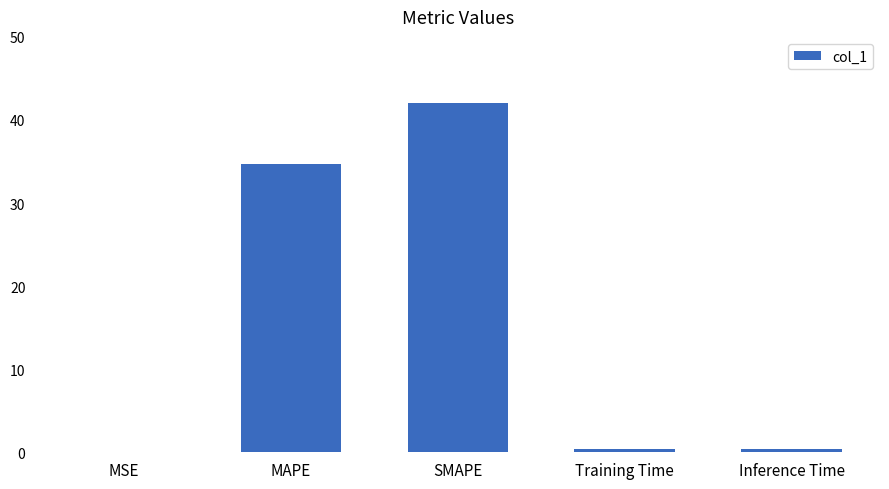

What value does the data have at MAPE?

34.7